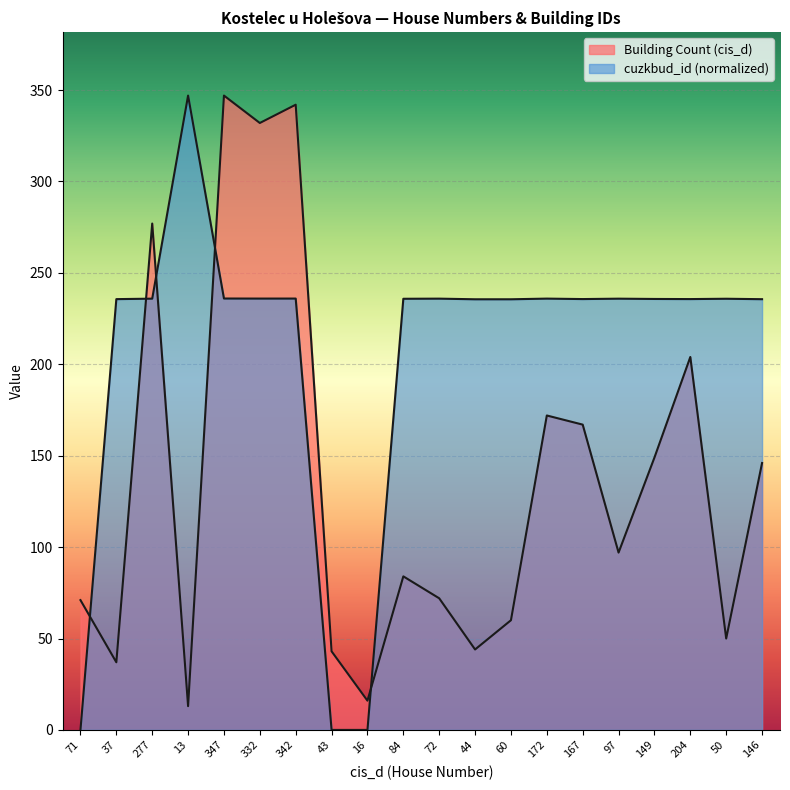

What is the label of the 20th point from the left?

146